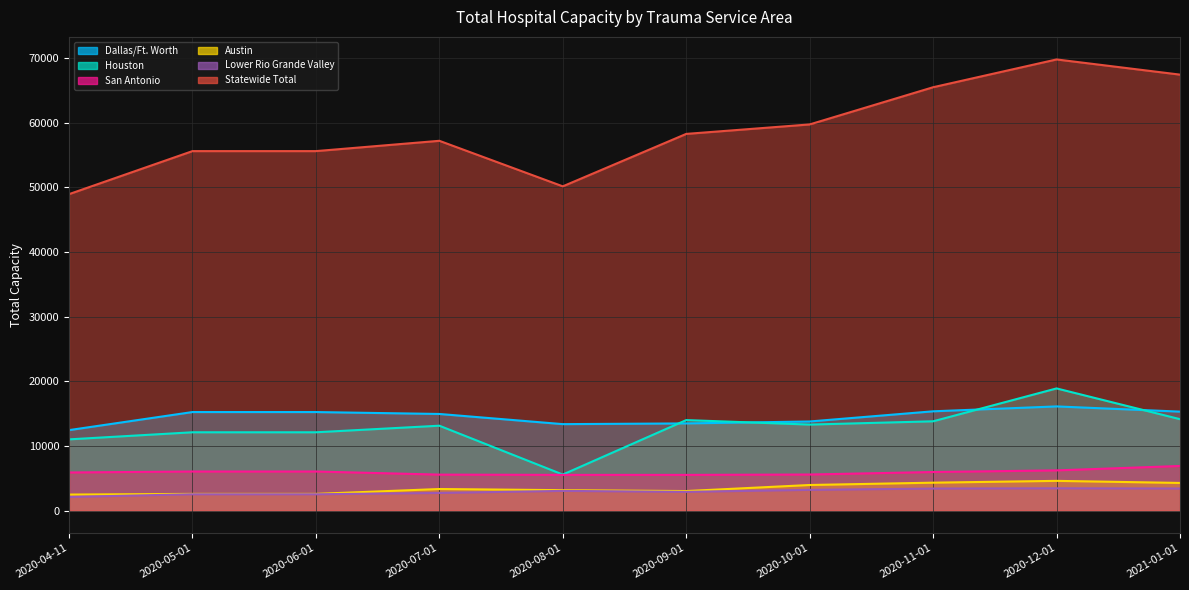

What is the minimum value for Houston?

5566